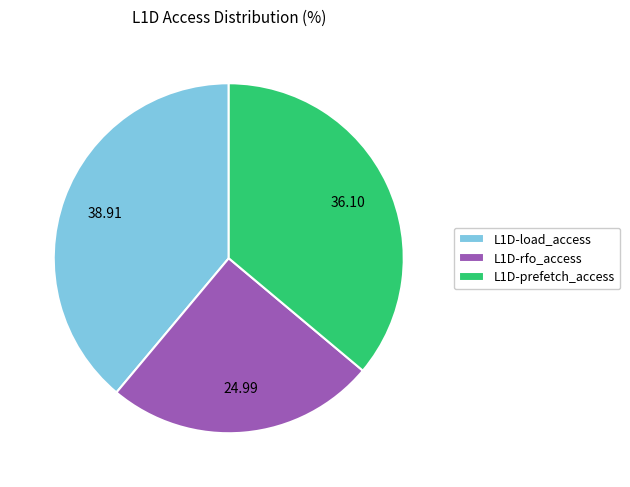

Is the sum of L1D-load_access and L1D-prefetch_access greater than half?

Yes